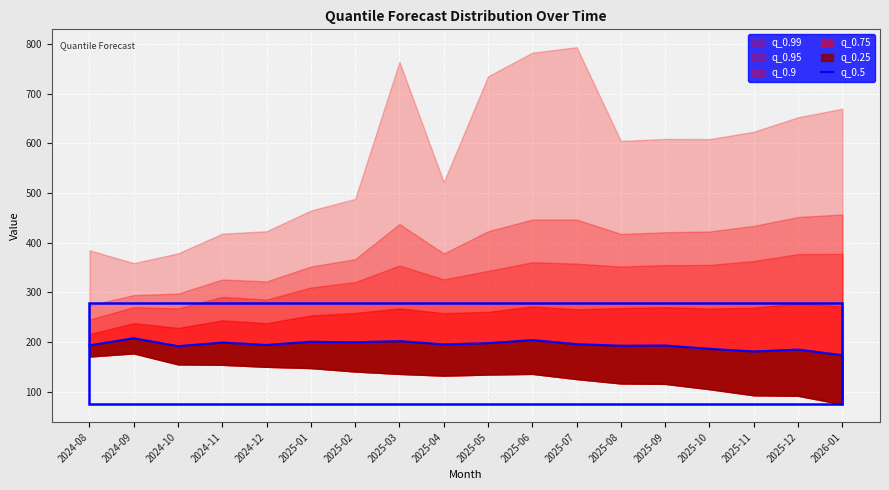

Between 2026-01 and 2024-09, which is larger?

2024-09